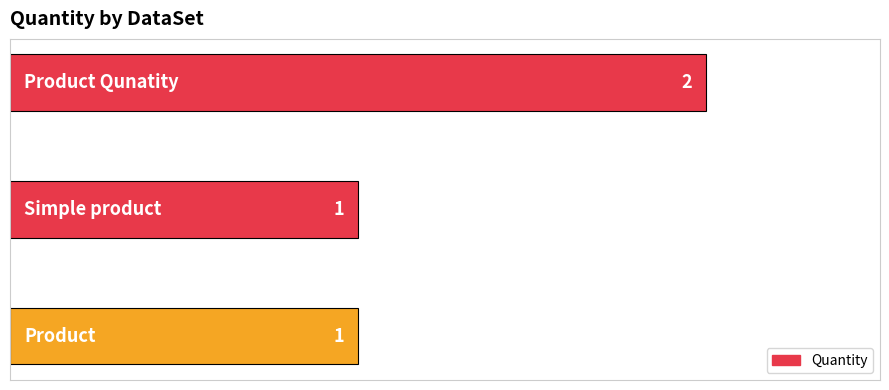

Reading bottom to top, transcribe all the data shown in this chart.

1	1	2